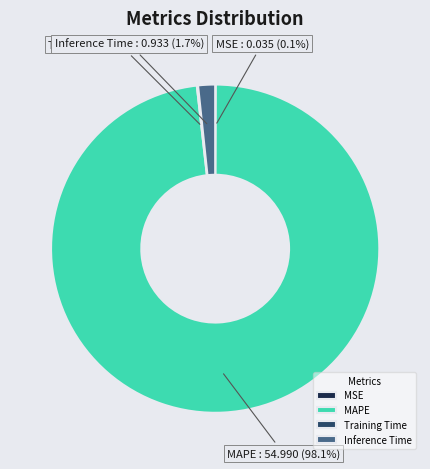

What is the largest slice in the pie chart?

MAPE